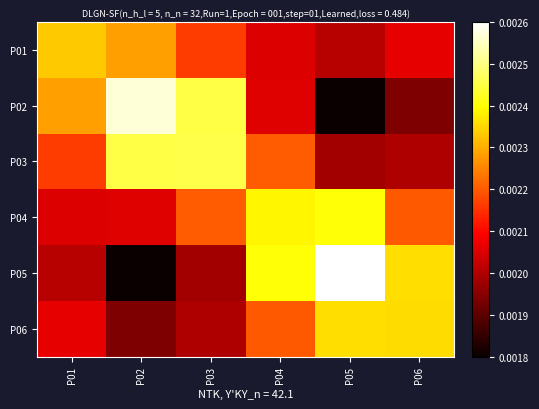

At how many categories does at least one series exceed 0?

6